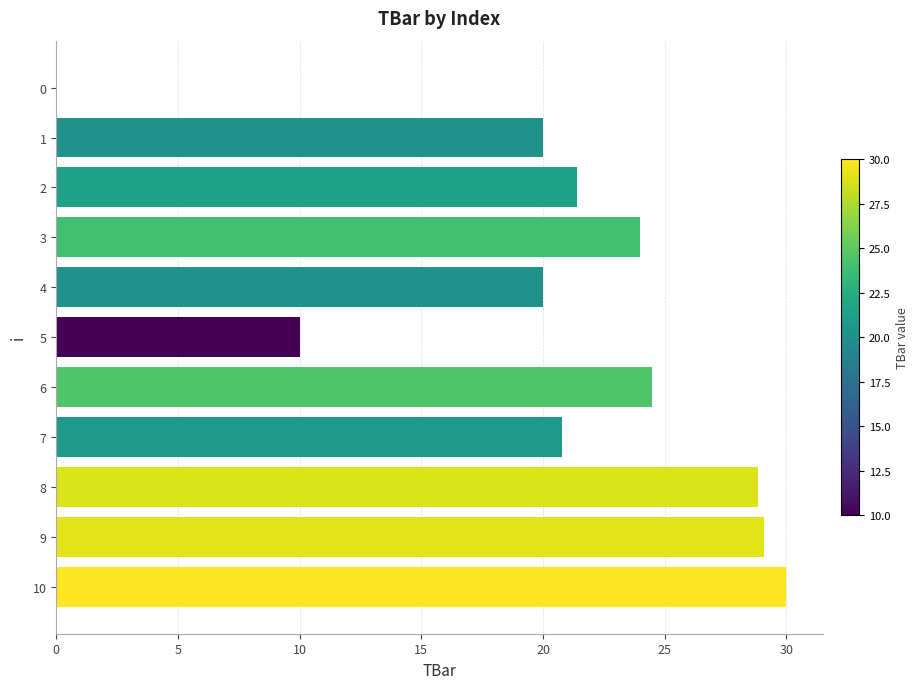

Reading top to bottom, what are all the values shown in this chart?

0=0.0	1=20.0	2=21.4	3=24.0	4=20.0	5=10.0	6=24.5	7=20.8	8=28.8	9=29.1	10=30.0